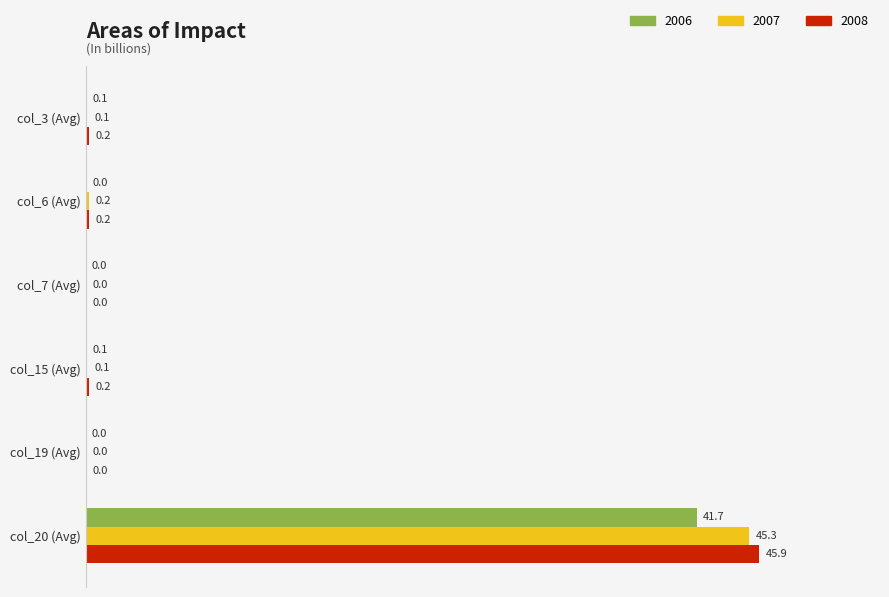

Is the value of 2007 at col_6 (Avg) greater than the value of 2006 at col_15 (Avg)?

Yes